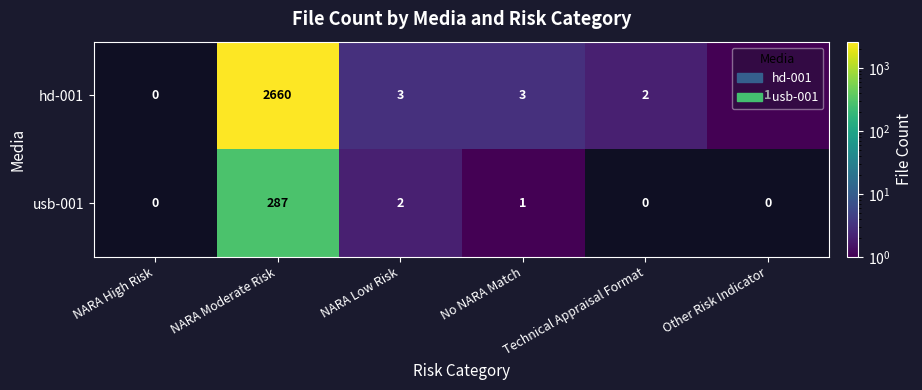

The hd-001 series shows 0 at NARA High Risk. True or false?

True